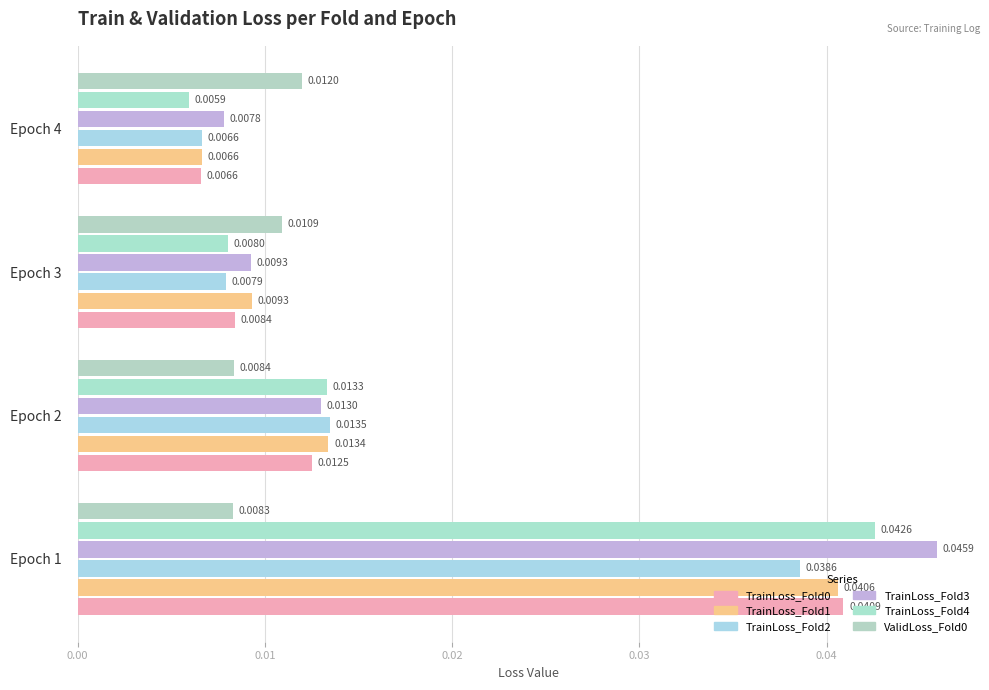

Count the number of data series in this chart.

6